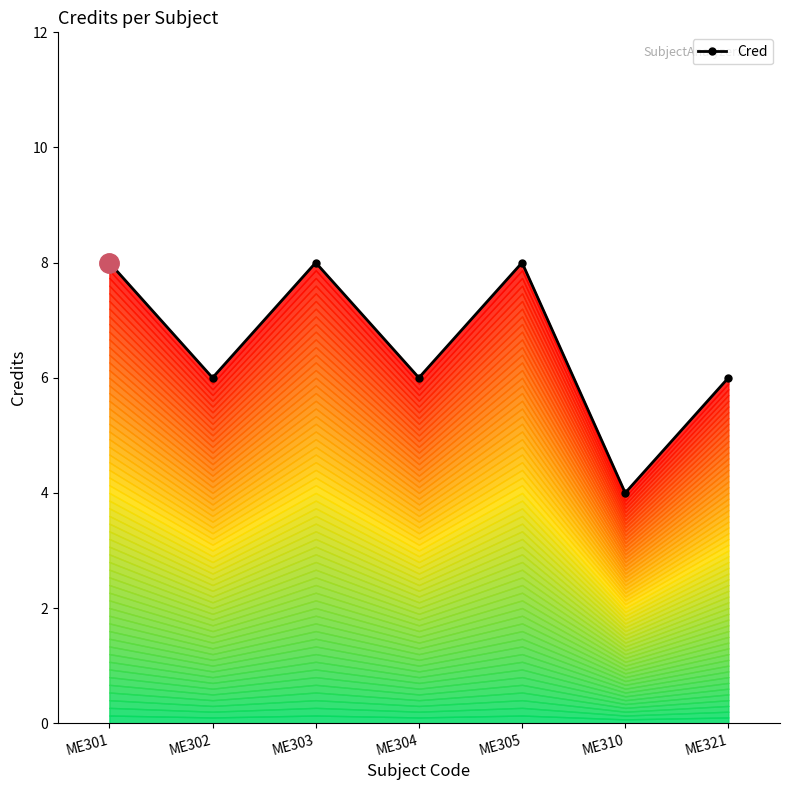

What is the smallest value displayed?

4